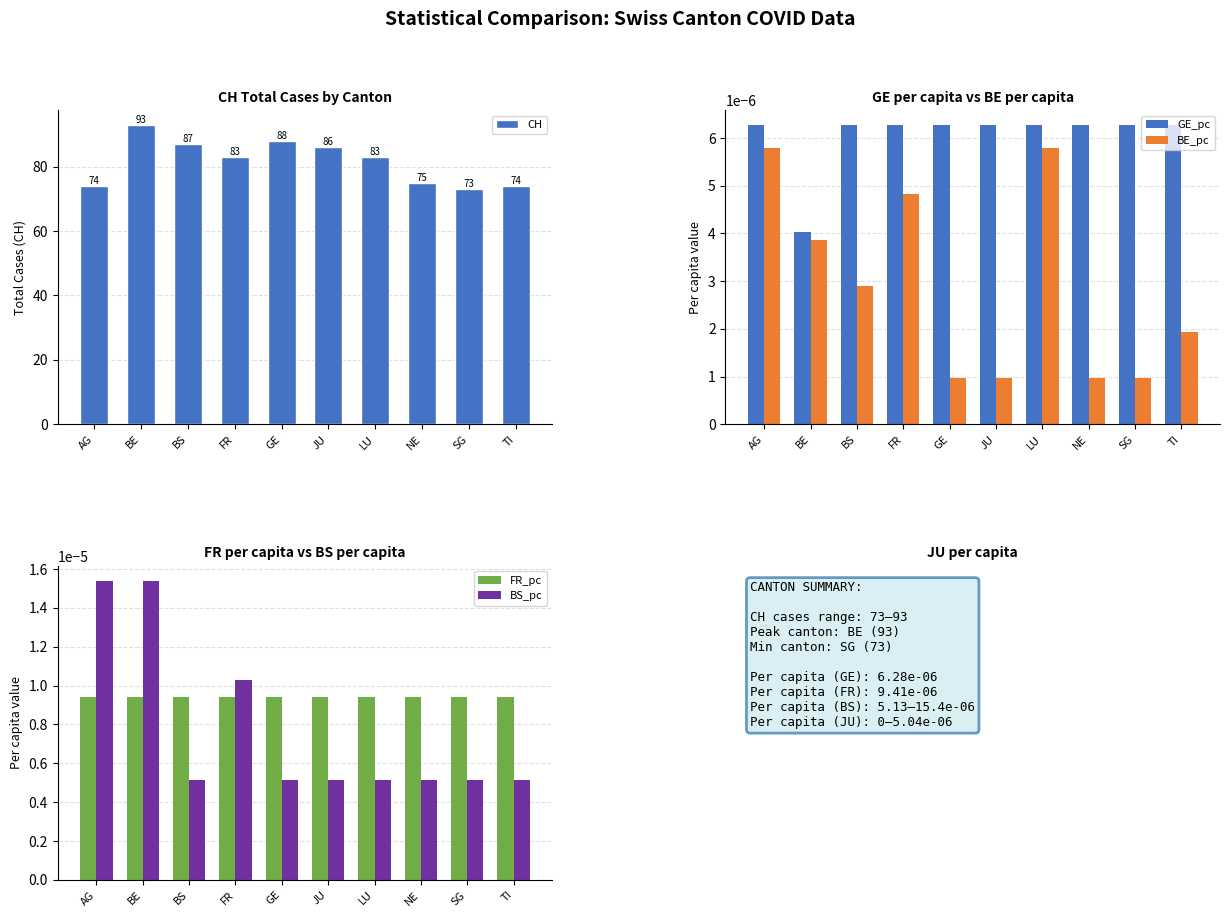

At FR, list the series in order from smallest to largest.

BE_pc, GE_pc, FR_pc, BS_pc, CH